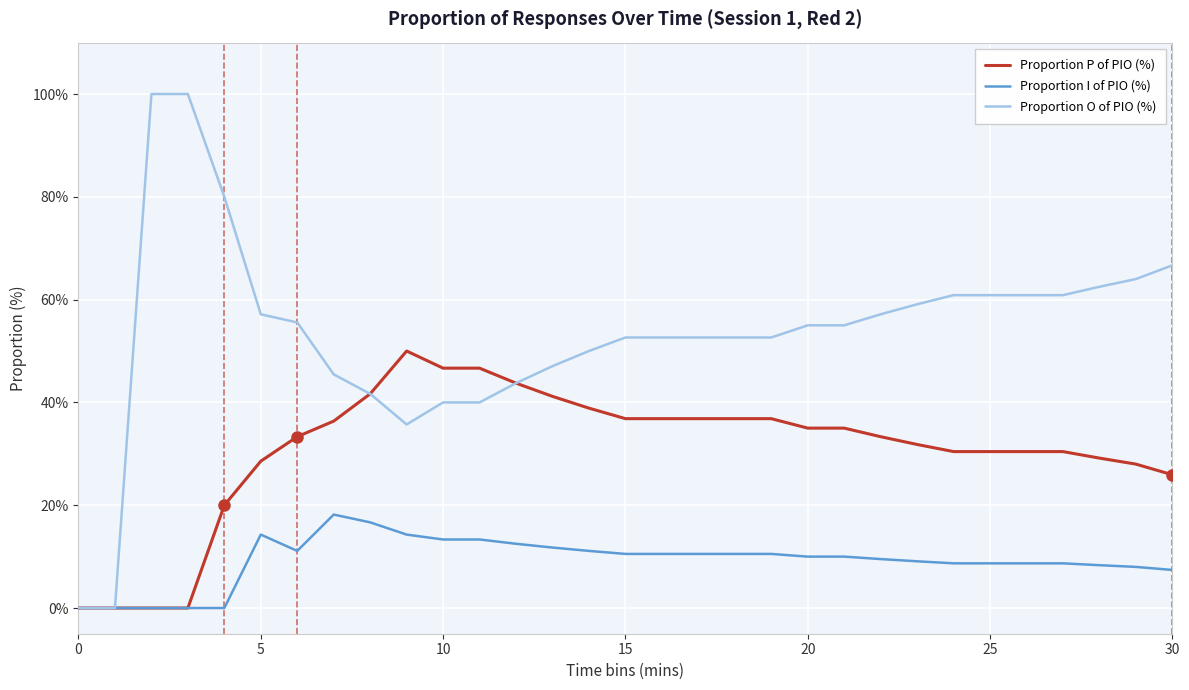

Which series has the largest range (max minus min)?

Proportion O of PIO (%)